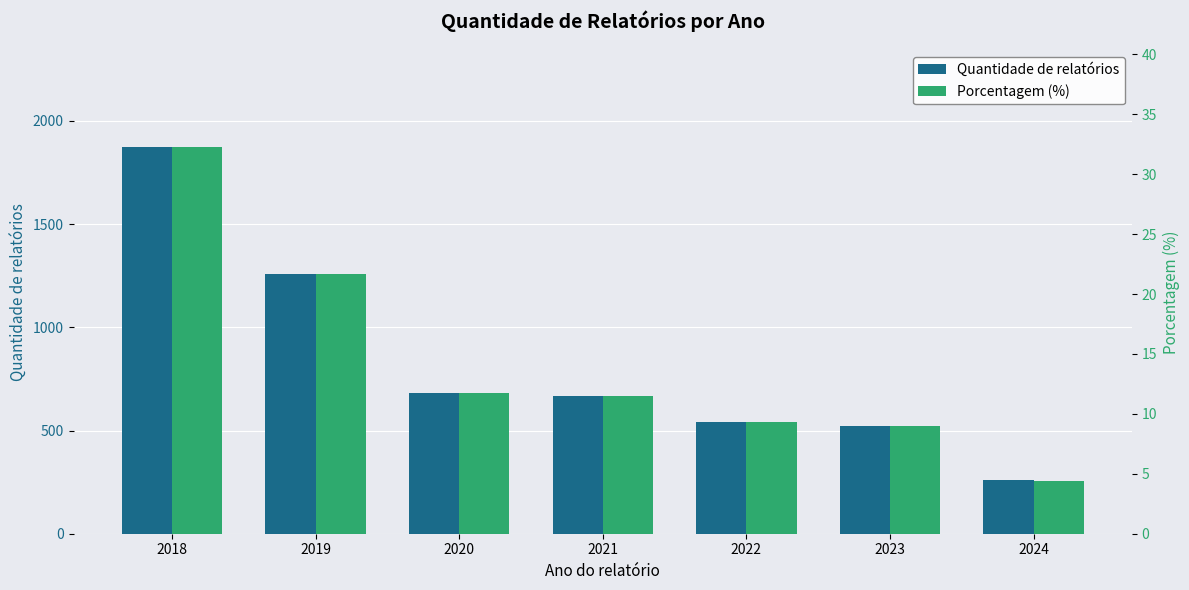

What is the greatest value displayed?

1875.0